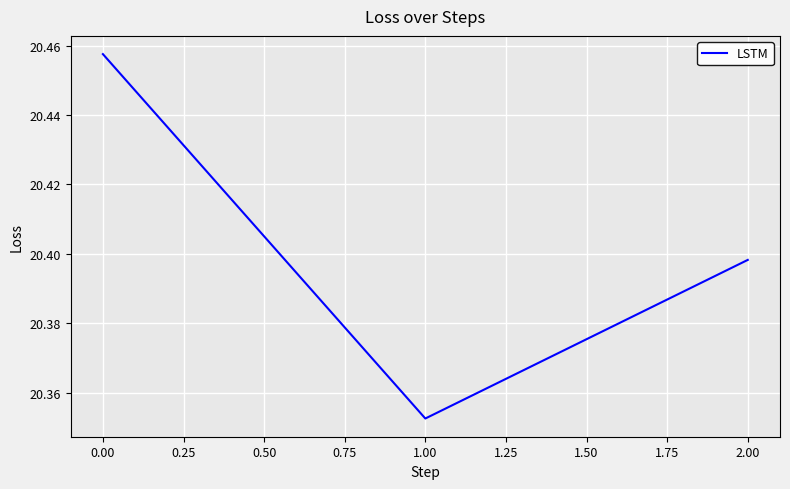

What position from the left is 2.00?

3